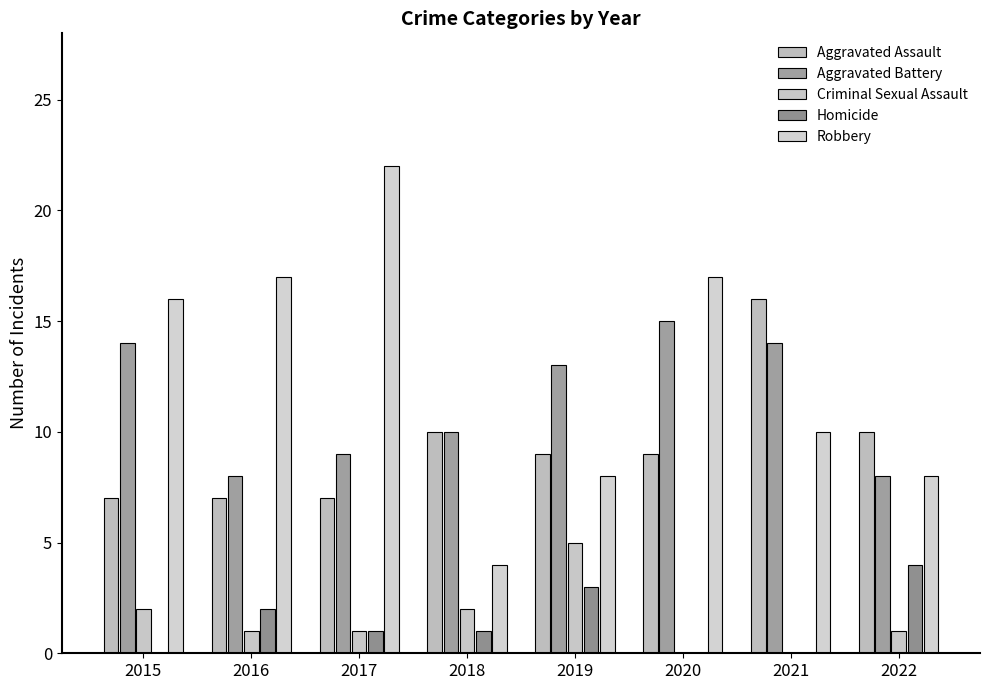

True or false: Aggravated Assault has a value of 4 at 2019.

False